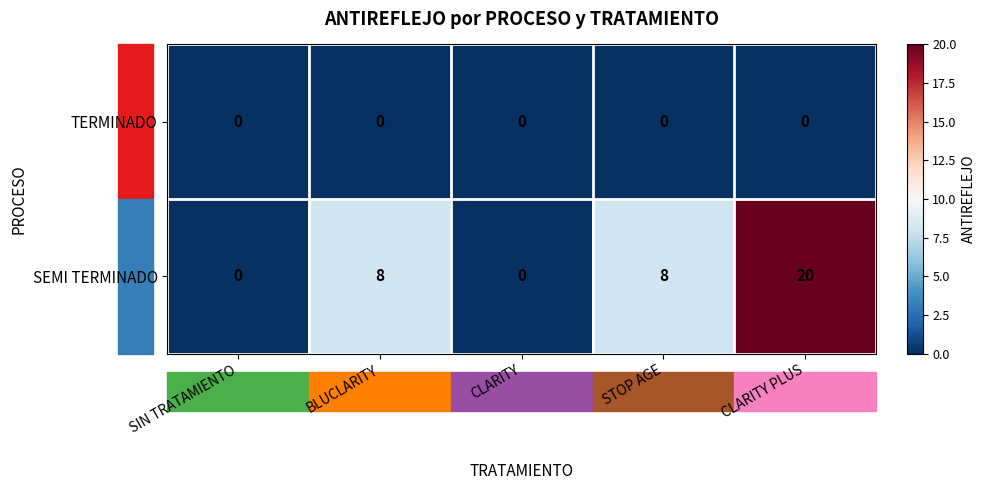

Which series has the widest spread of values?

SEMI TERMINADO